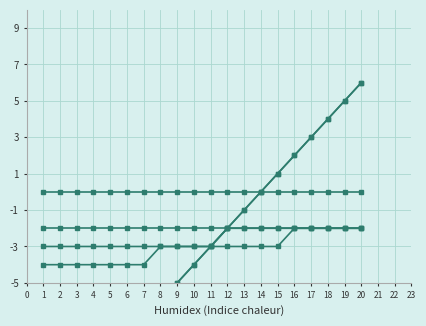

Between 17 and 3, which is larger?

17